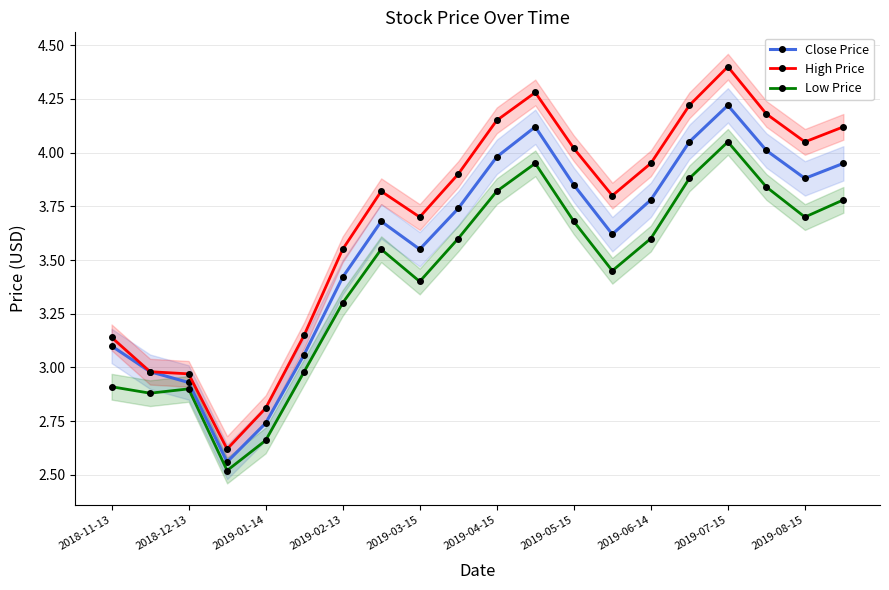

True or false: High Price and Close Price cross at least once.

False